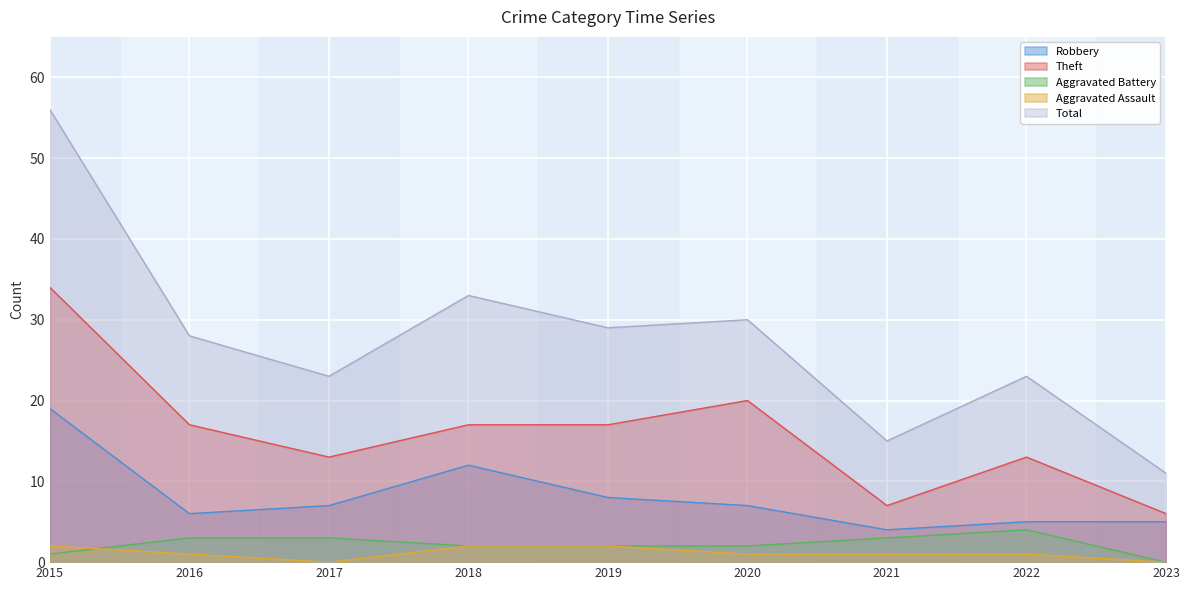

What is the average value of the Aggravated Assault series?

1